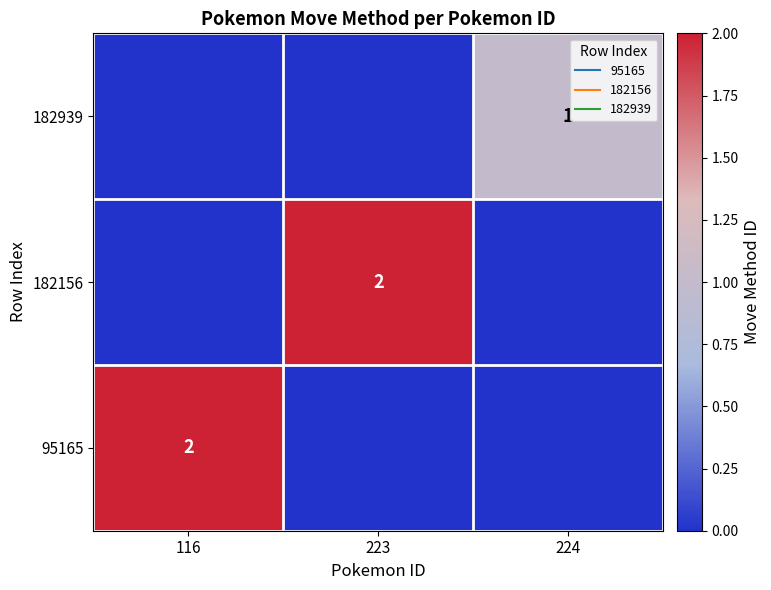

Which series has the largest total across all categories?

95165